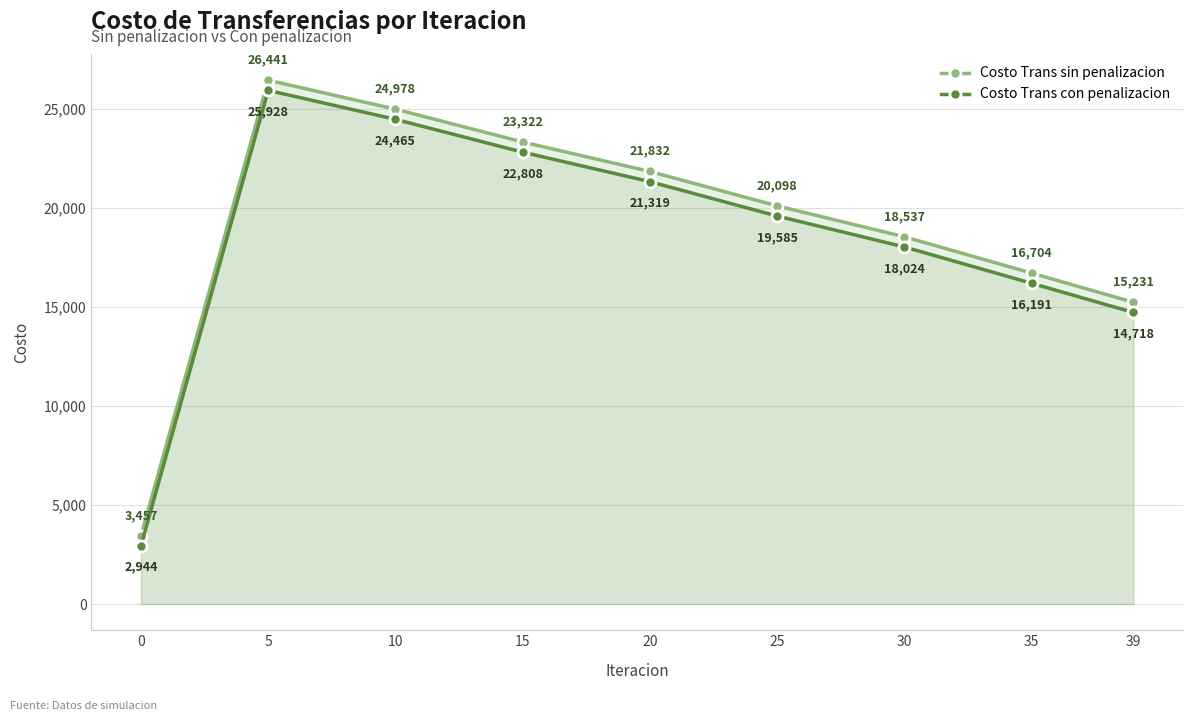

True or false: Costo Trans sin penalizacion and Costo Trans con penalizacion intersect in this chart.

False